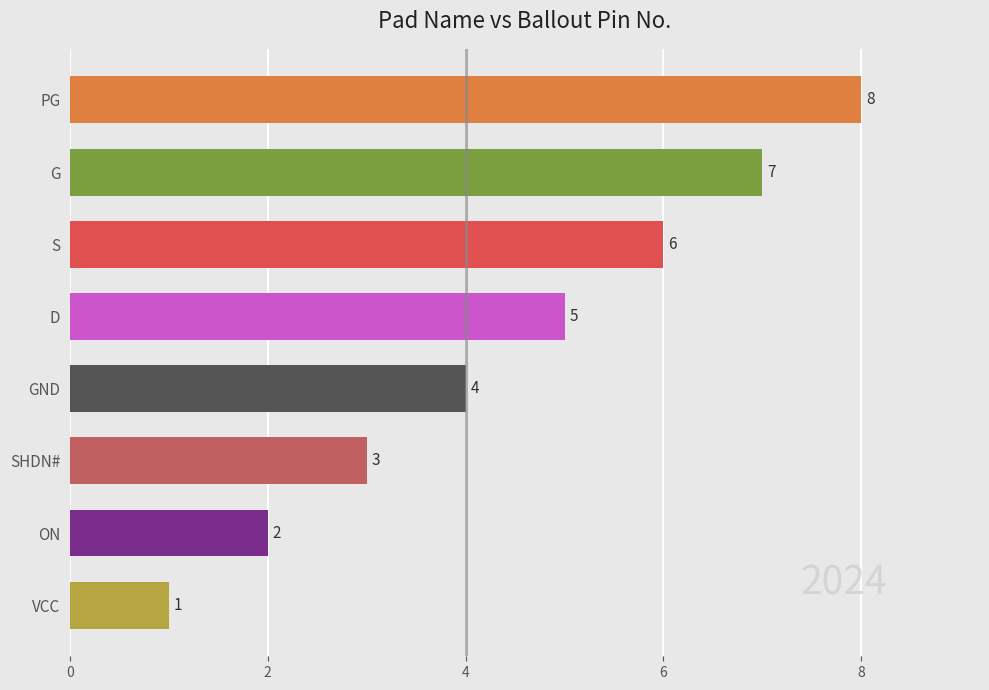

Reading top to bottom, what are all the values shown in this chart?

PG=8	G=7	S=6	D=5	GND=4	SHDN#=3	ON=2	VCC=1